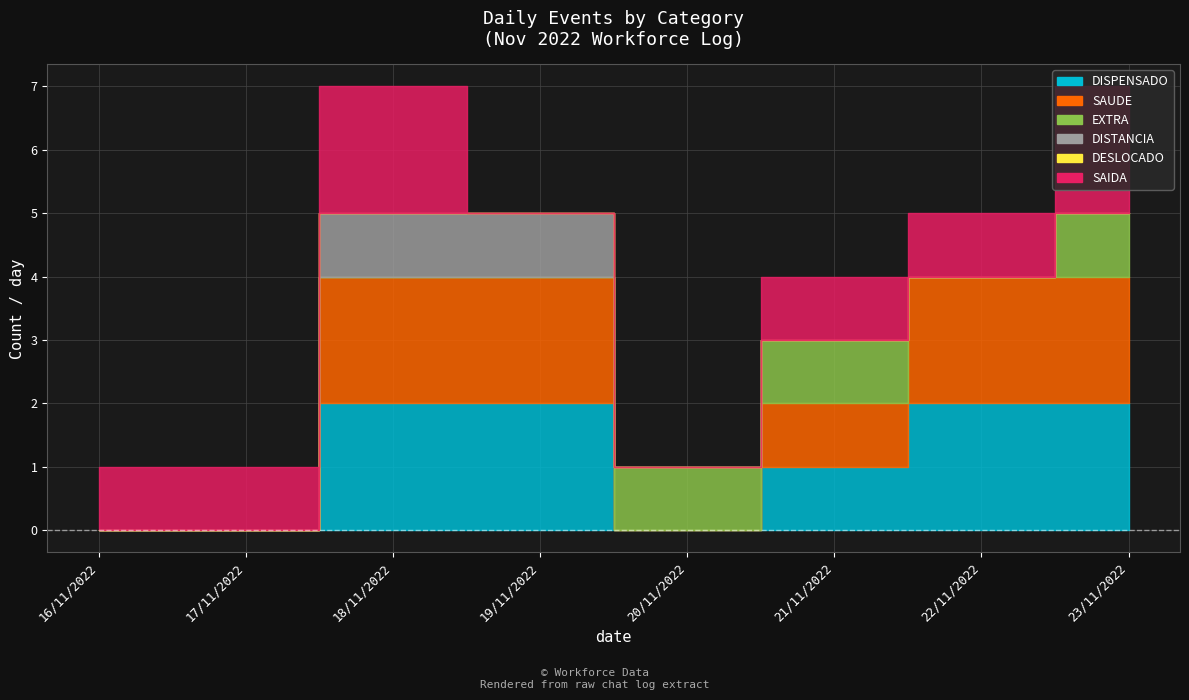

Where is DESLOCADO nearest to the value 0?

16/11/2022